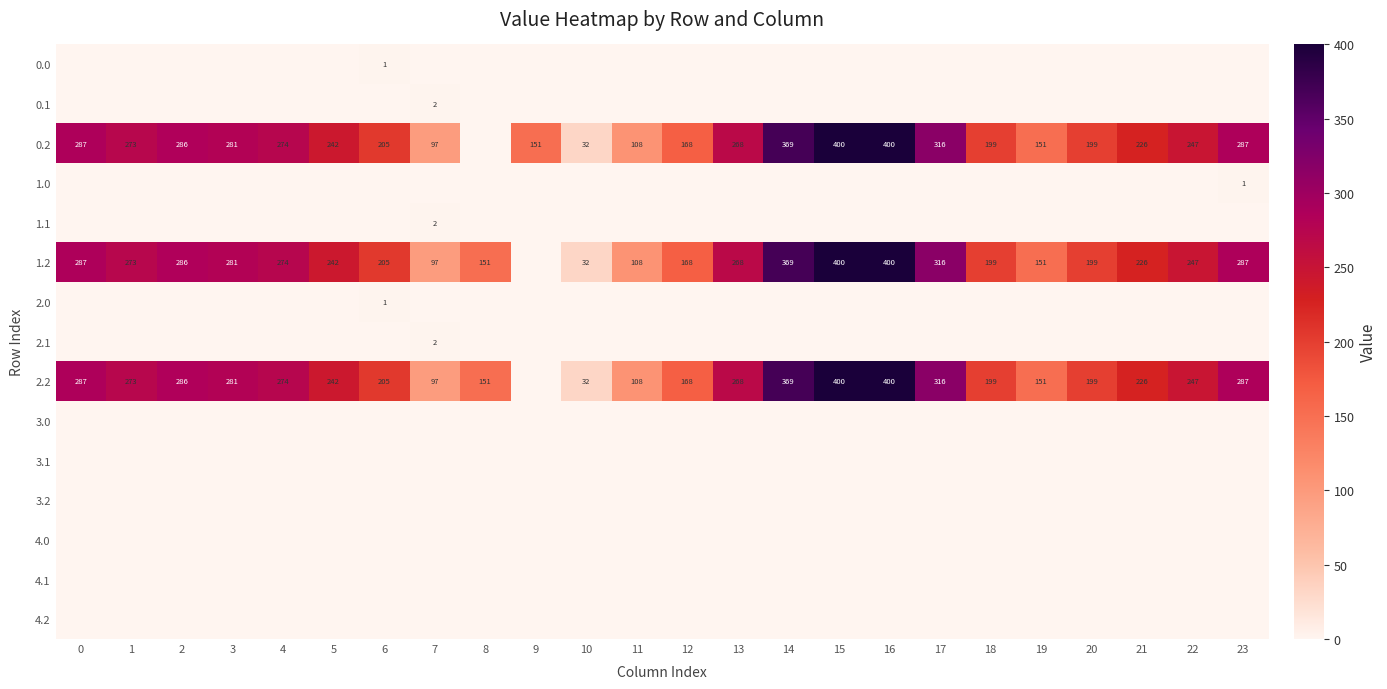

The 1.2 series shows 400 at 15. True or false?

True